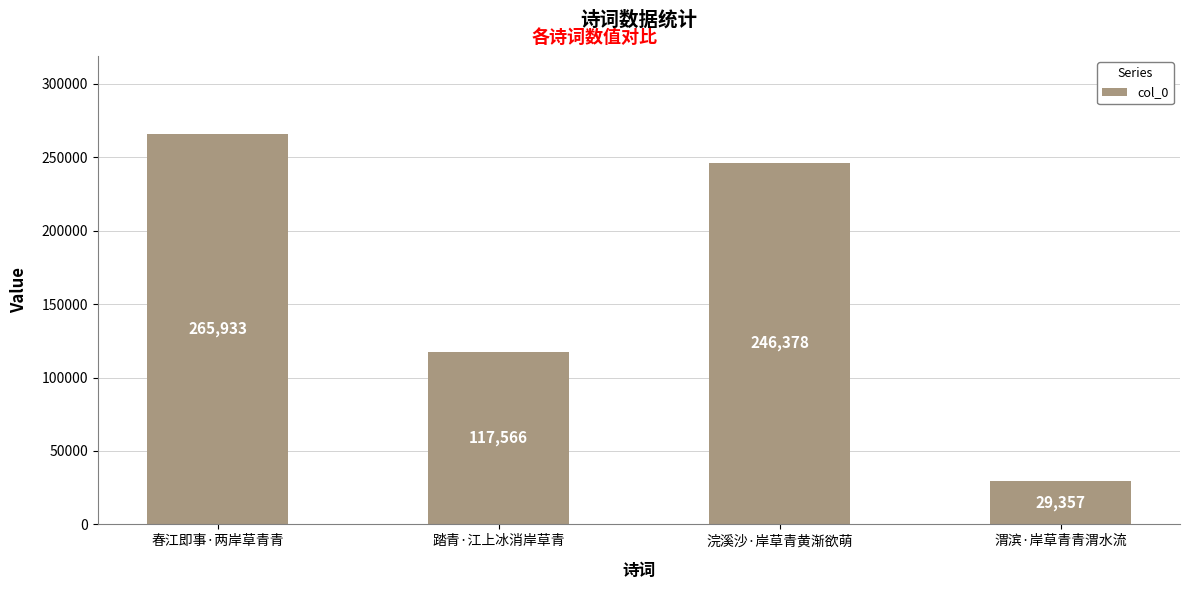

What is the minimum value shown in the chart?

29357